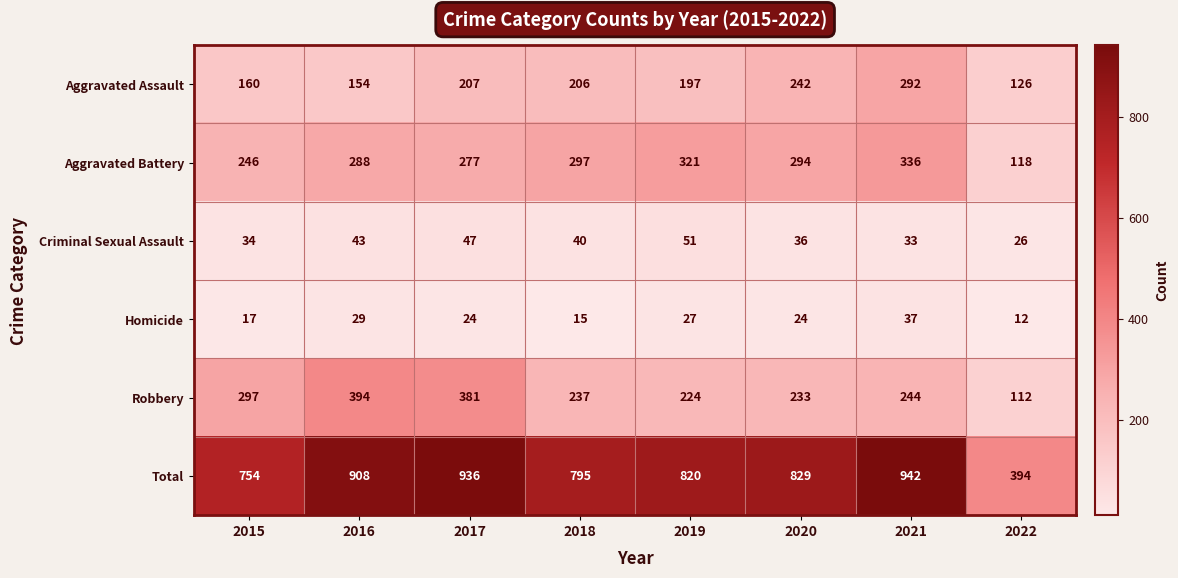

Which series has the widest spread of values?

Total